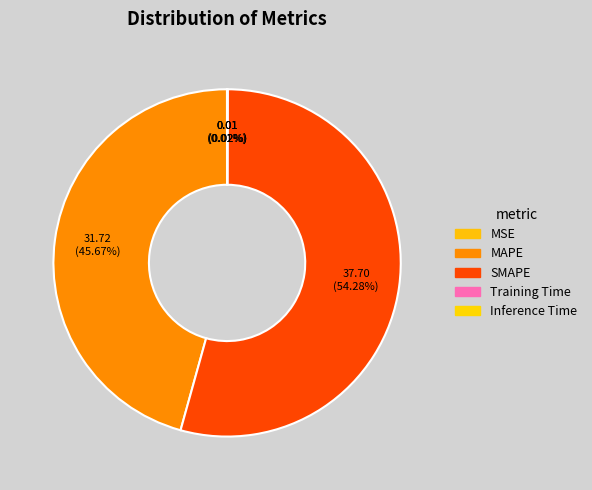

True or false: MSE accounts for 11% of the total.

False